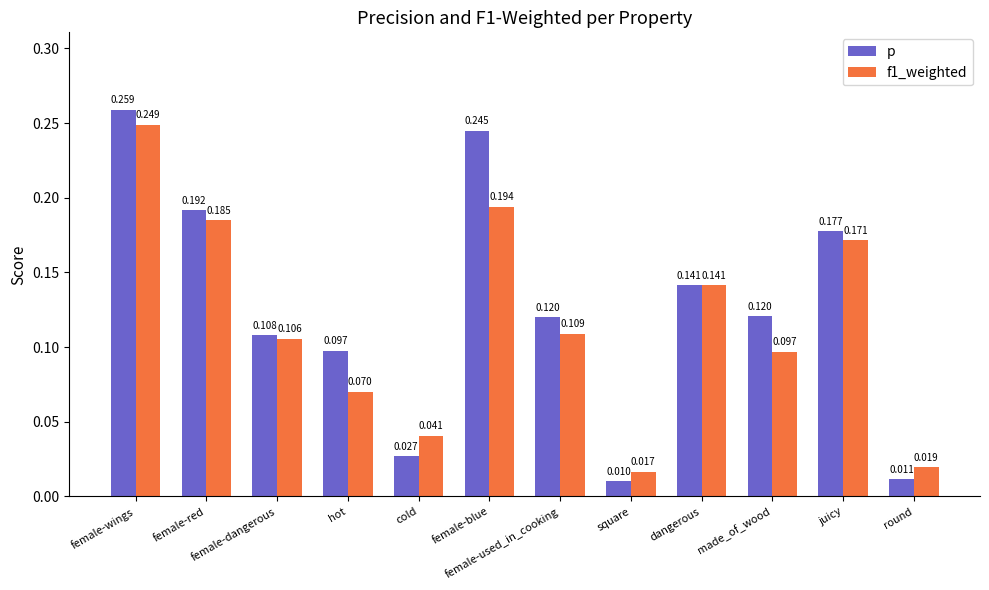

At which label is p closest to 0?

square